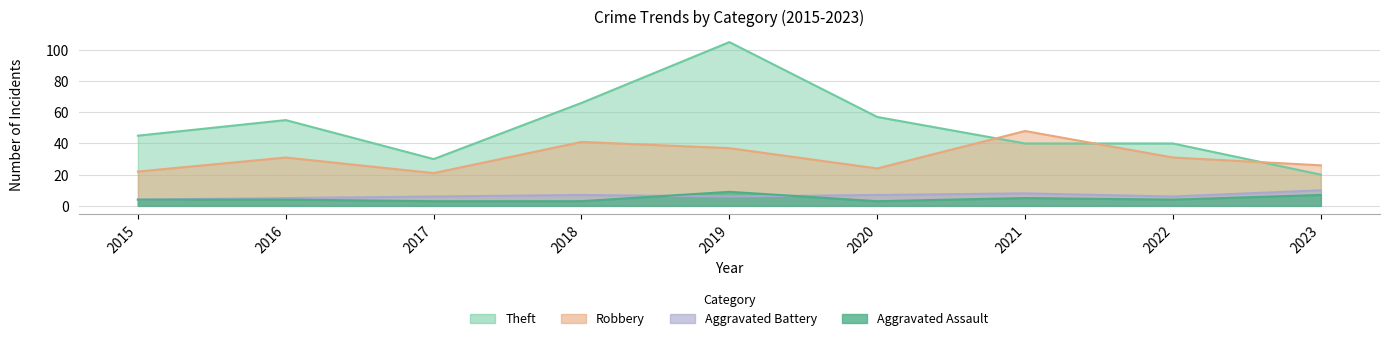

What value does the Aggravated Battery series have at 2015?

4